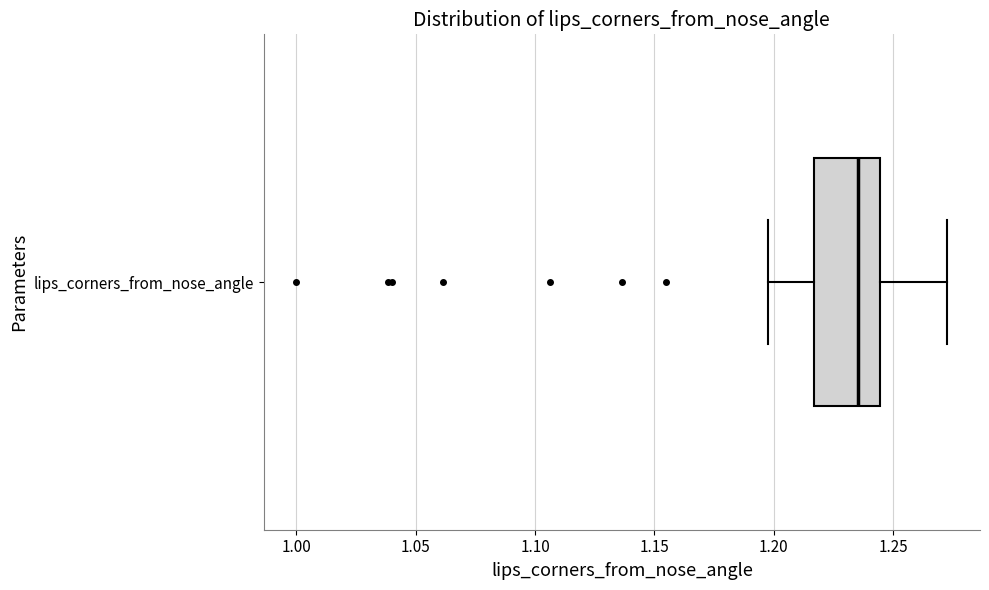

Where does the median line of the box for lips_corners_from_nose_angle sit on the x-axis? The values are not printed on the chart, so give them approximately, as read against the axis.

1.235